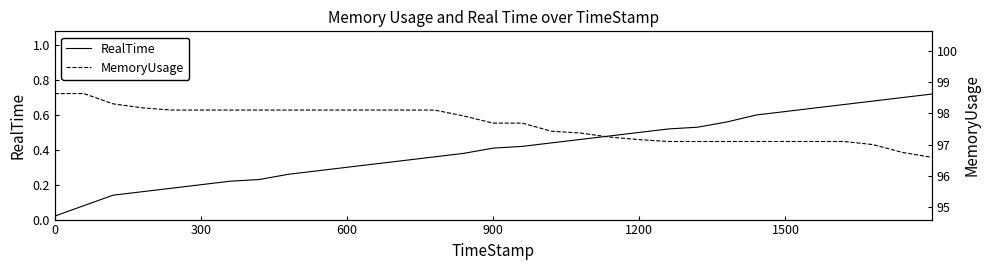

How many data points in MemoryUsage are less than 97?

2